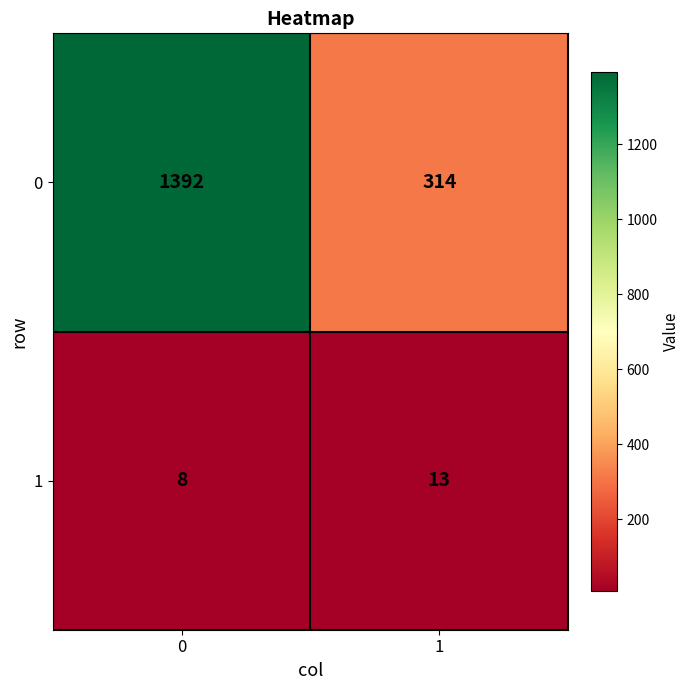

Is it true that 0 equals 415 at 0?

False